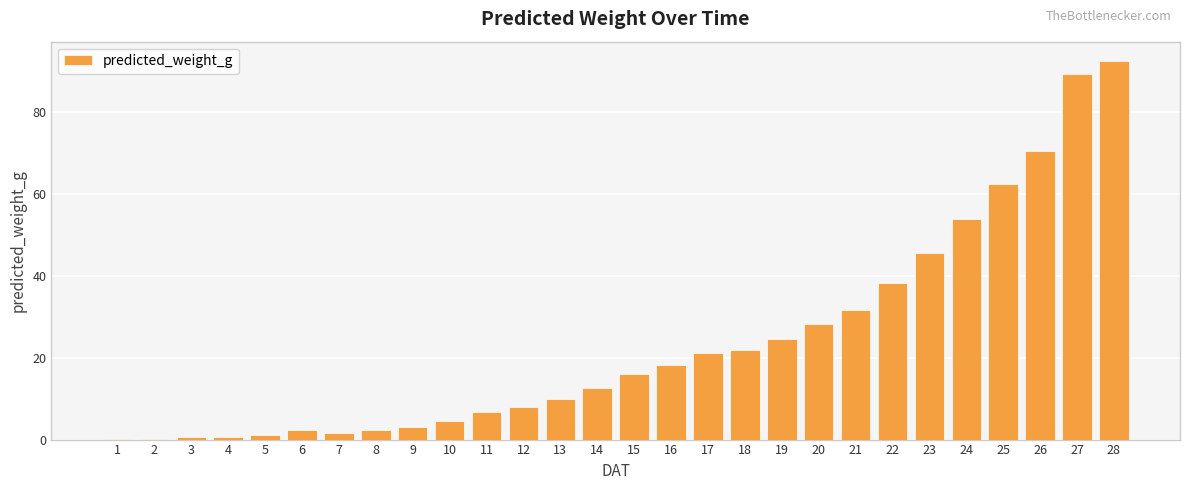

Is it true that the value at 21 is 43.9?

False